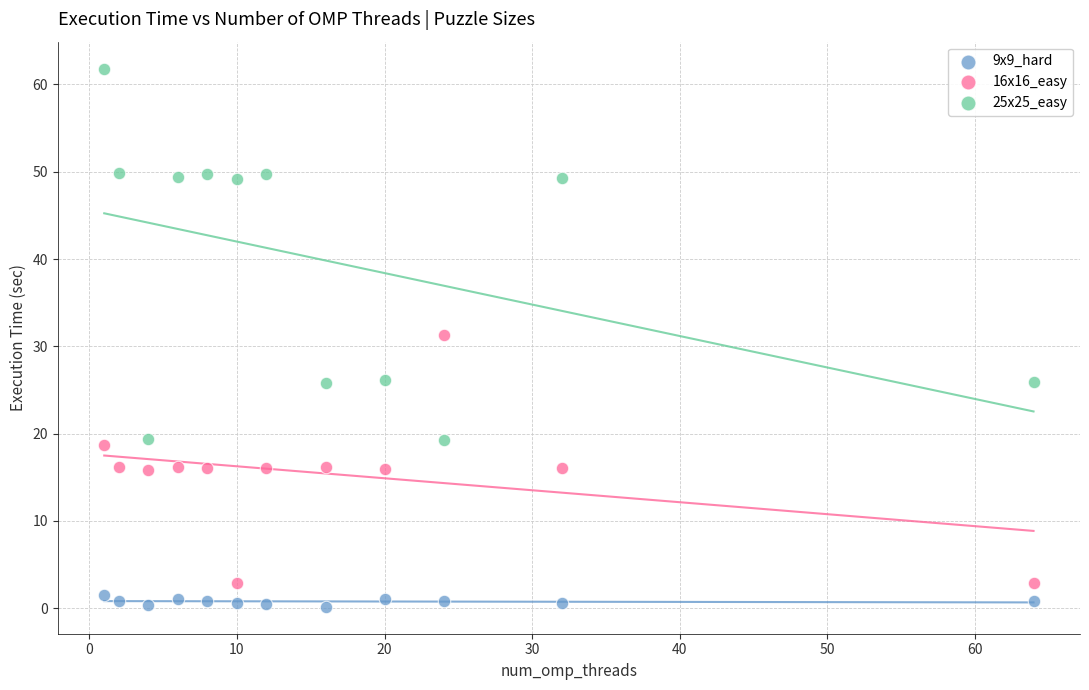

Across all series, what Y value is closest to 30?

31.3